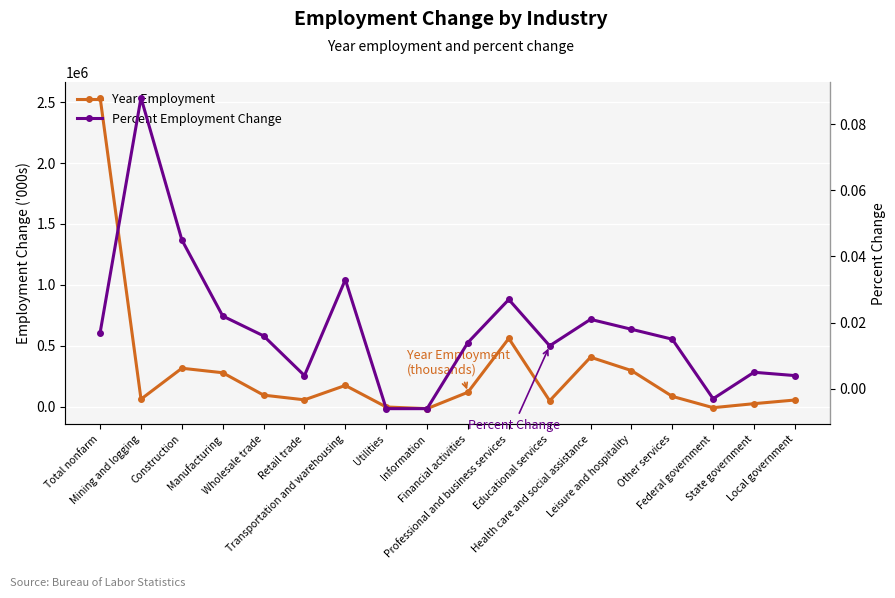

Reading right to left, what are all the values shown in this chart?

Year Employment: Local government=54000.0	State government=24000.0	Federal government=-9000.0	Other services=84000.0	Leisure and hospitality=296000.0	Health care and social assistance=405600.0	Educational services=47600.0	Professional and business services=560000.0	Financial activities=118000.0	Information=-17000.0	Utilities=-3200.0	Transportation and warehousing=173800.0	Retail trade=55500.0	Wholesale trade=94100.0	Manufacturing=278000.0	Construction=315000.0	Mining and logging=61000.0	Total nonfarm=2537000.0
Percent Employment Change: Local government=0.0	State government=0.0	Federal government=-0.0	Other services=0.0	Leisure and hospitality=0.0	Health care and social assistance=0.0	Educational services=0.0	Professional and business services=0.0	Financial activities=0.0	Information=-0.0	Utilities=-0.0	Transportation and warehousing=0.0	Retail trade=0.0	Wholesale trade=0.0	Manufacturing=0.0	Construction=0.0	Mining and logging=0.1	Total nonfarm=0.0